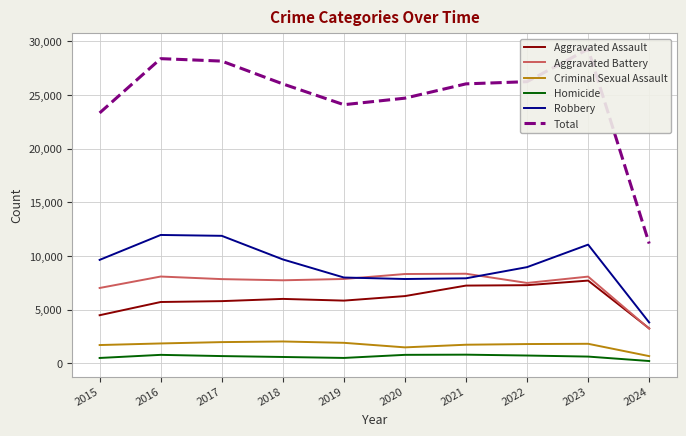

Is it true that Aggravated Battery equals 7488 at 2022?

True